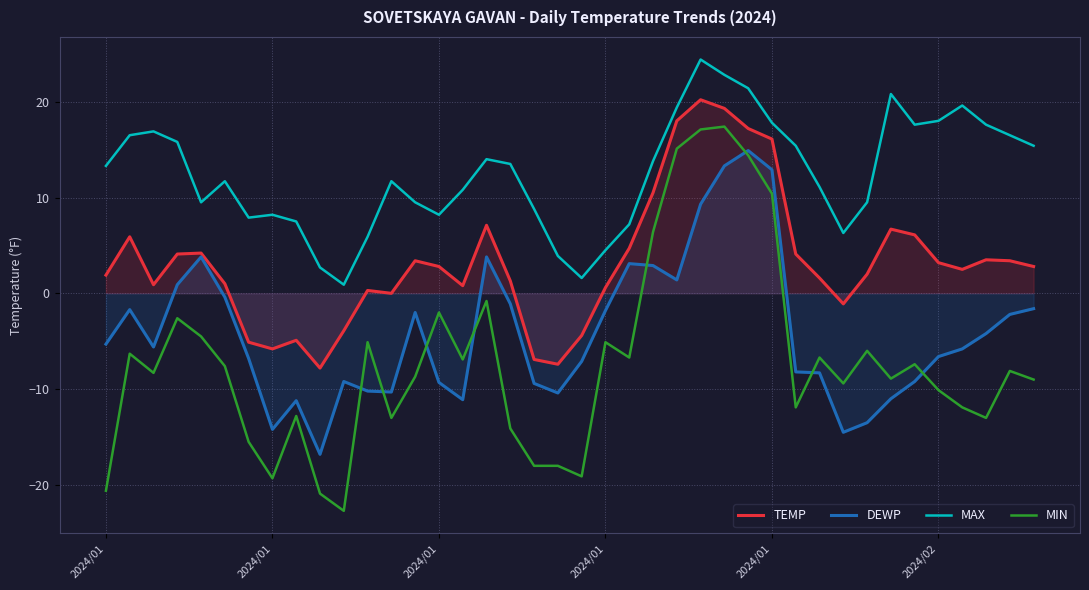

Rank the series by their maximum value, from lowest to highest.

DEWP, MIN, TEMP, MAX